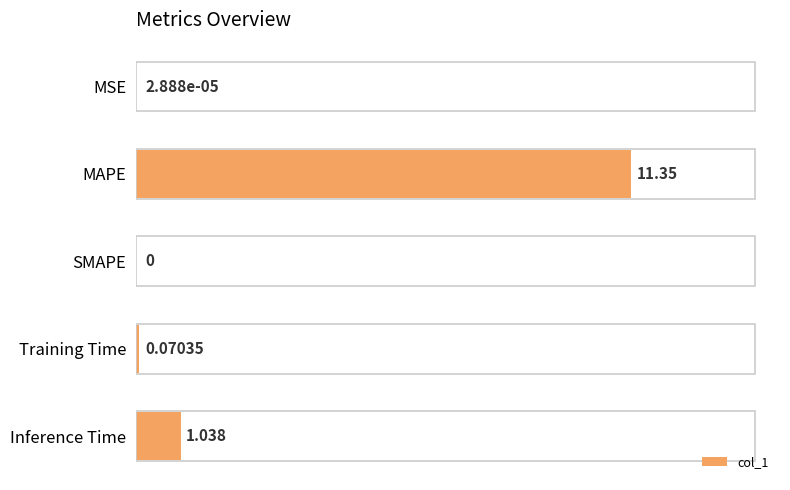

Where is the data nearest to the value 5?

Inference Time